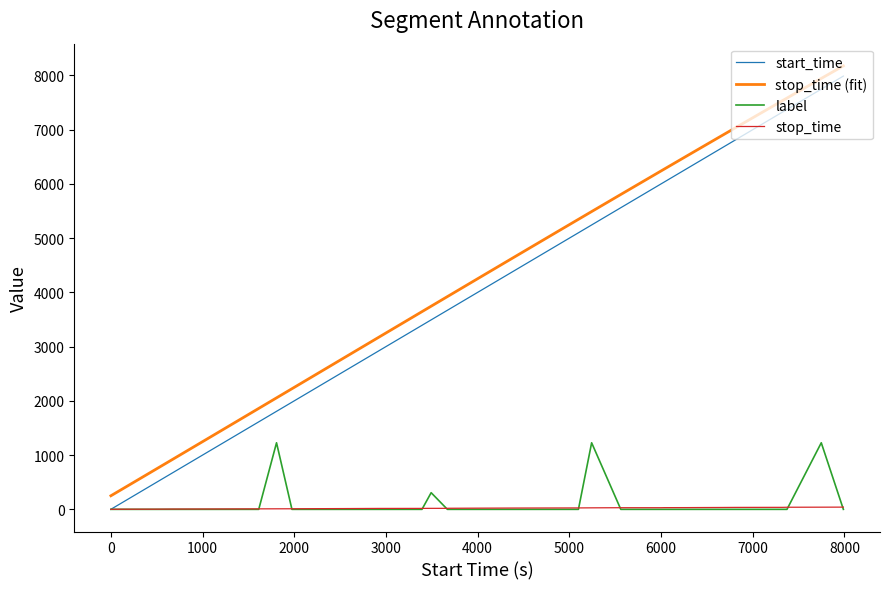

What is the highest value of the label series?

1227.3